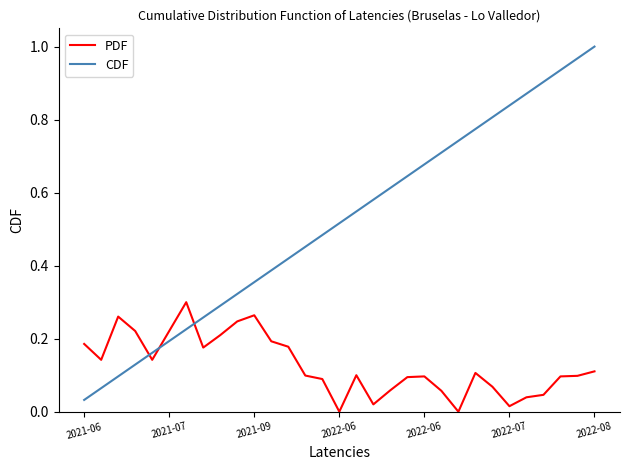

What is the sum of all PDF values?

3.9